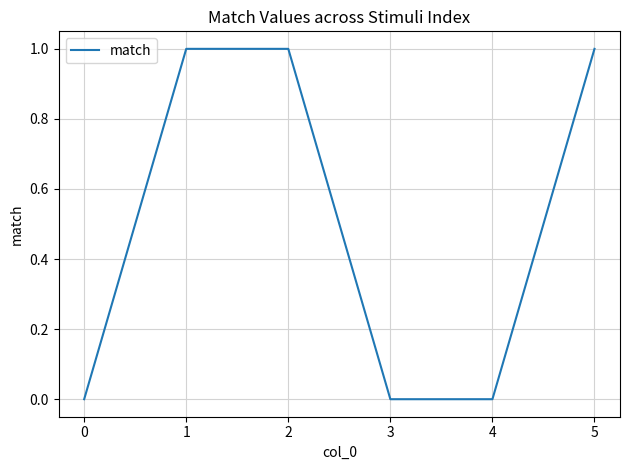

How many distinct data groups are displayed?

1